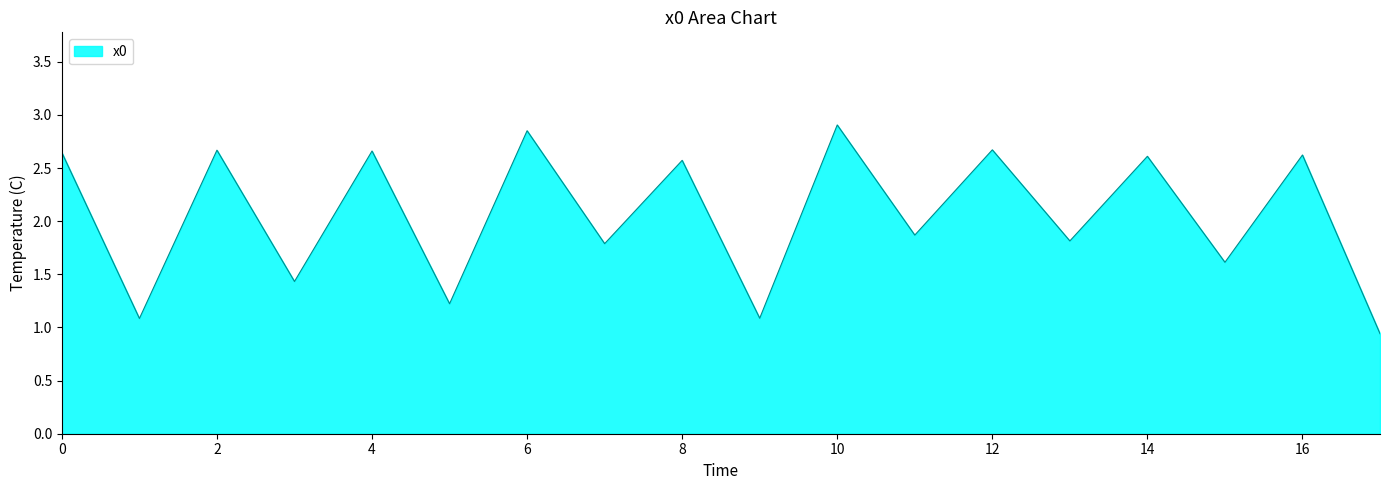

What is the difference between the maximum and minimum values?

2.0